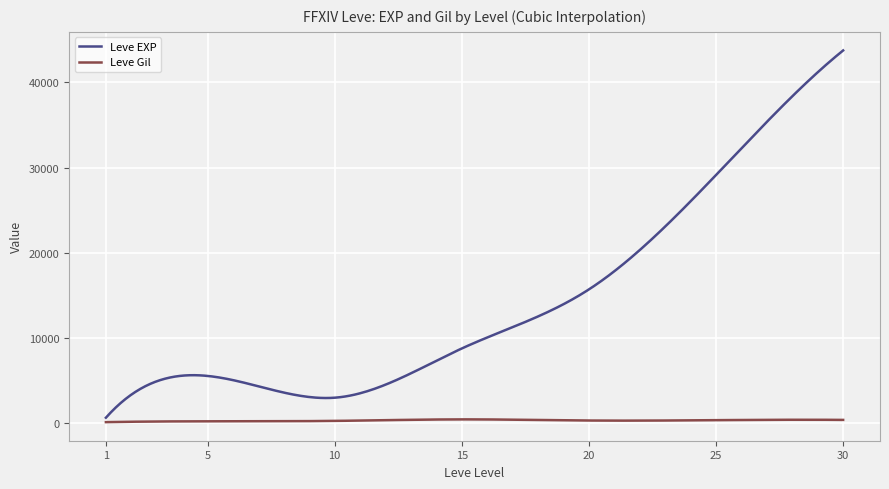

True or false: Leve EXP and Leve Gil cross at least once.

False